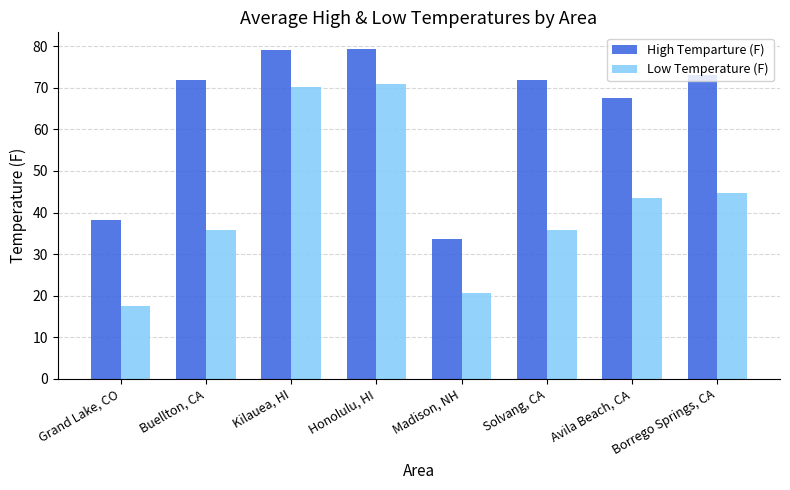

What is the approximate value of High Temparture (F) at Buellton, CA?

72.0